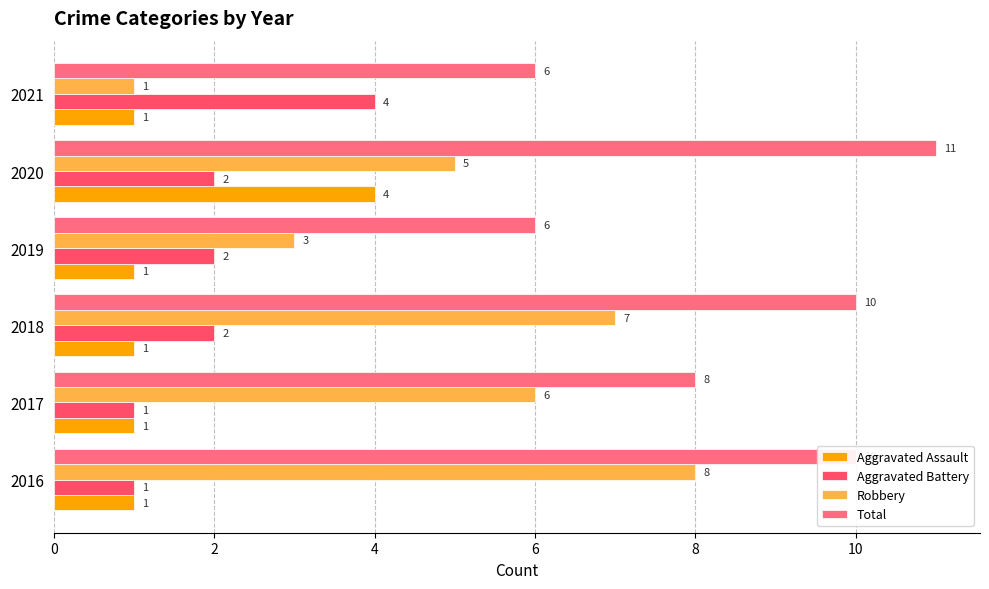

How many data points in Aggravated Assault are above 1?

1